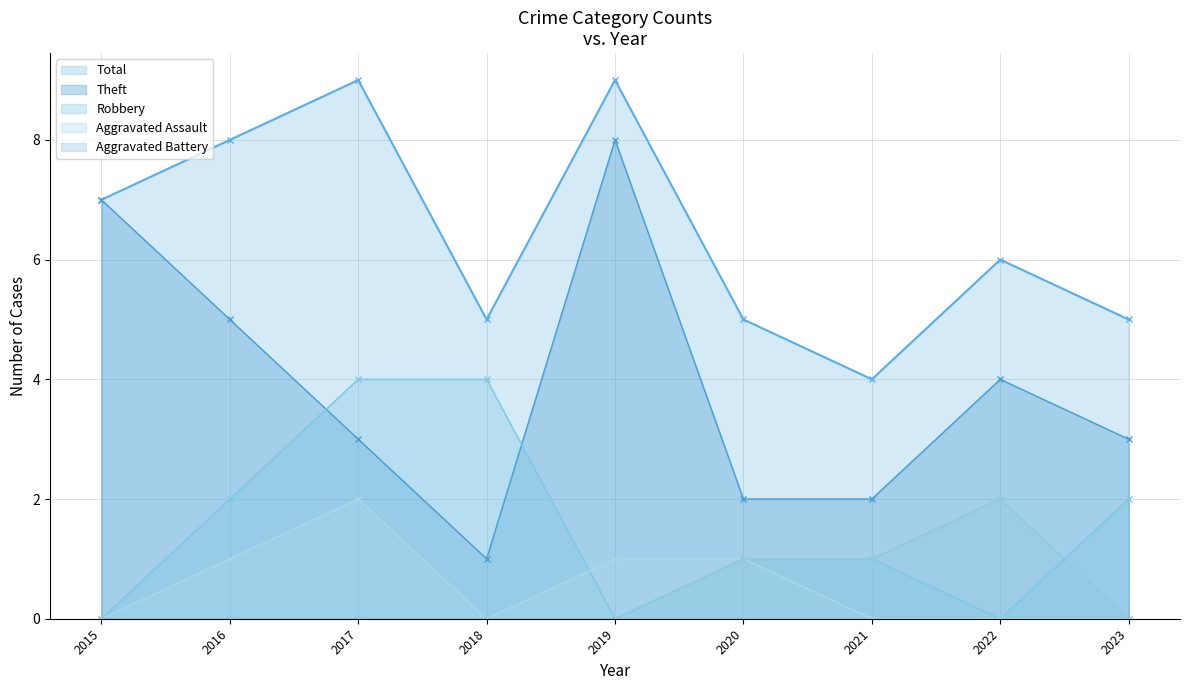

Where does the Theft series first go above 3?

2015